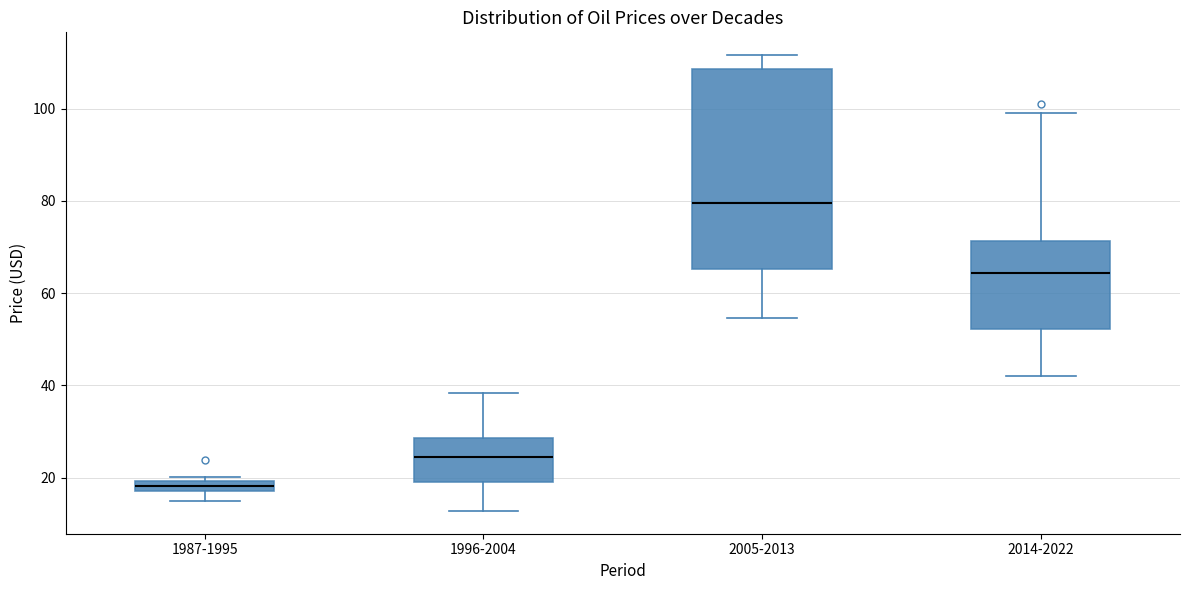

Where does the upper whisker of the box for 1996-2004 end on the y-axis? The values are not printed on the chart, so give them approximately, as read against the axis.

38